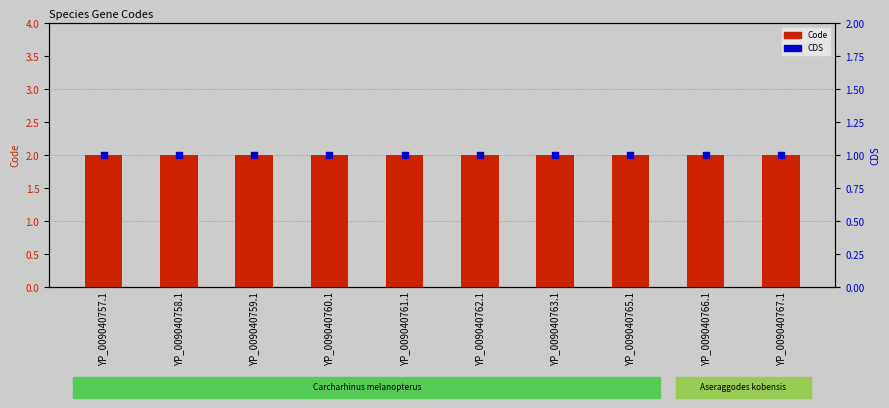

Is the value of CDS at YP_009040759.1 greater than the value of Code at YP_009040761.1?

No